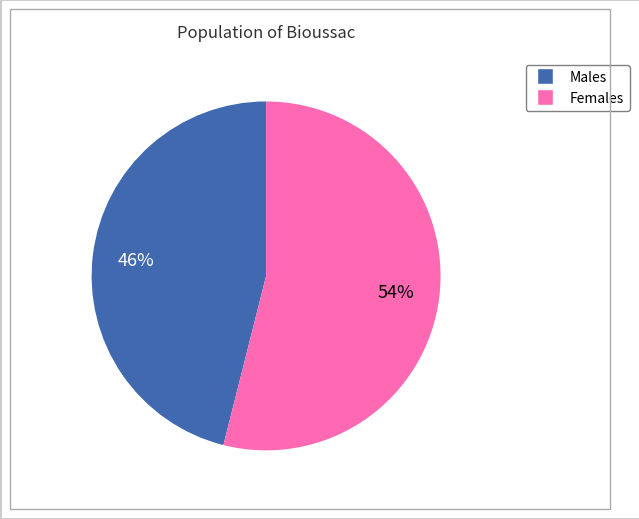

To the nearest percent, what is the average slice percentage?

50%